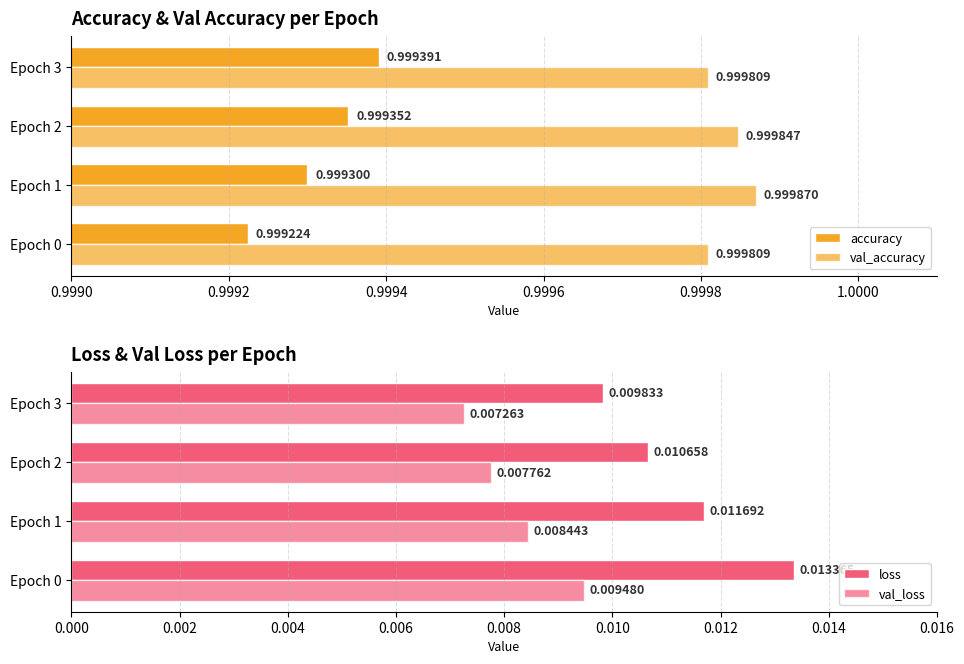

What is the sum of all val_accuracy values?

4.0